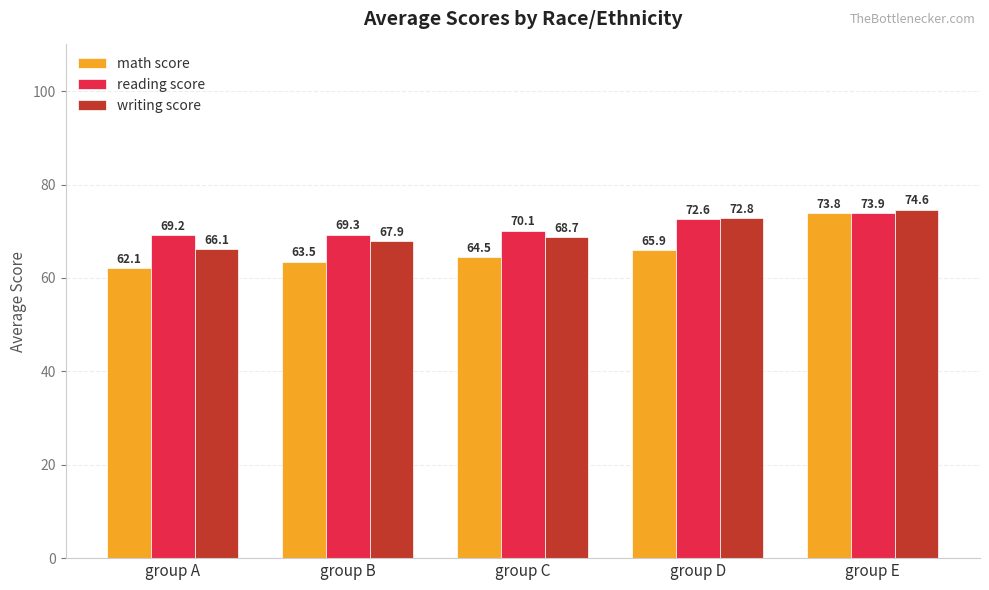

What is the average value of the reading score series?

71.0